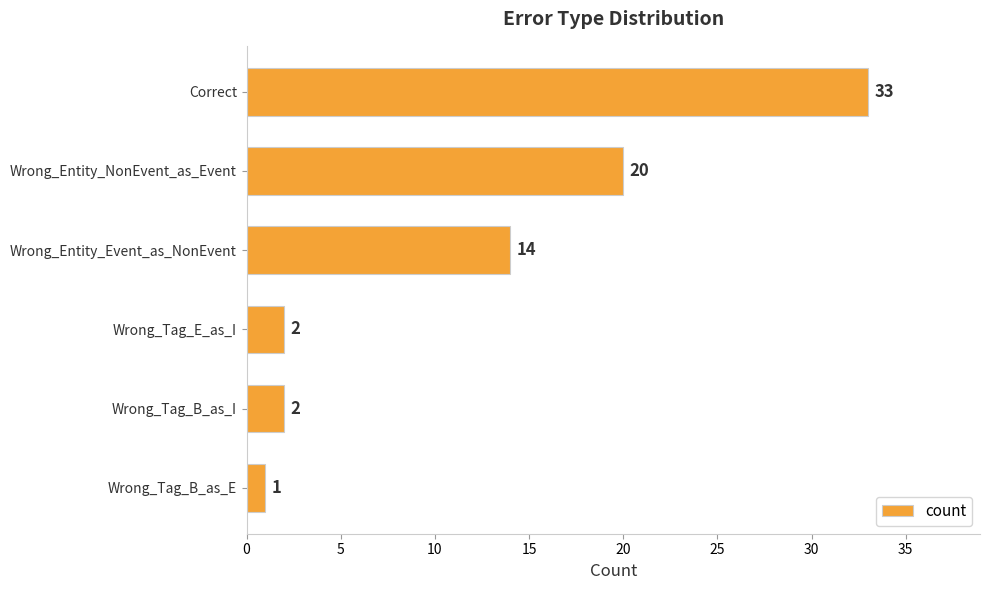

The chart shows a value of 2 at Wrong_Tag_E_as_I. True or false?

True